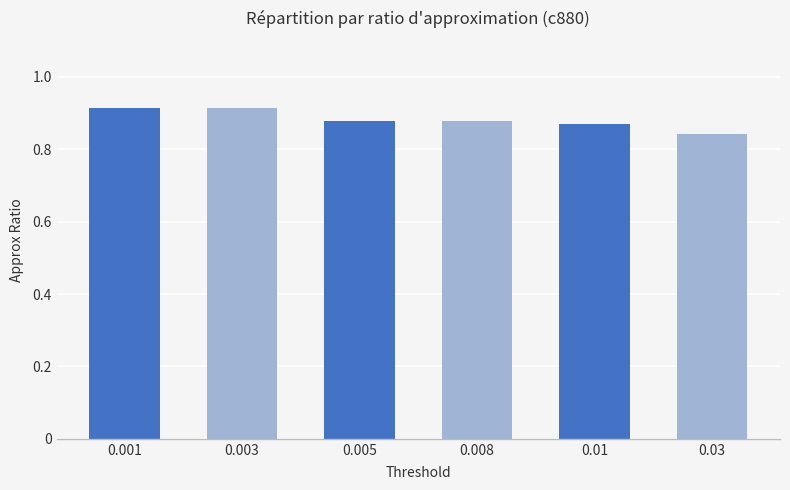

At which category does the chart reach its minimum across all series?

0.03